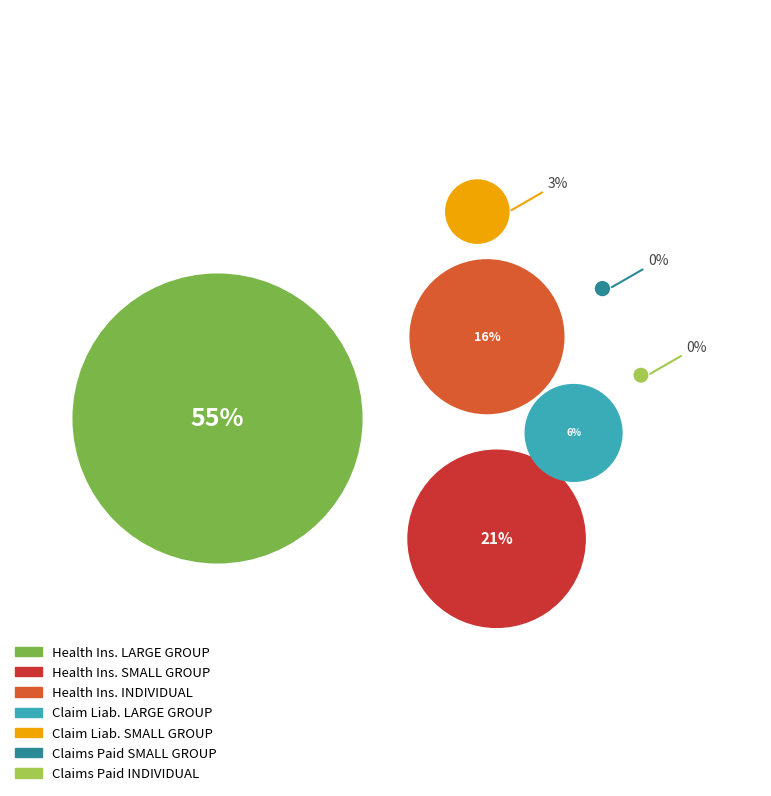

Does Mini-Med SMALL GROUP account for over 50% of the chart?

No